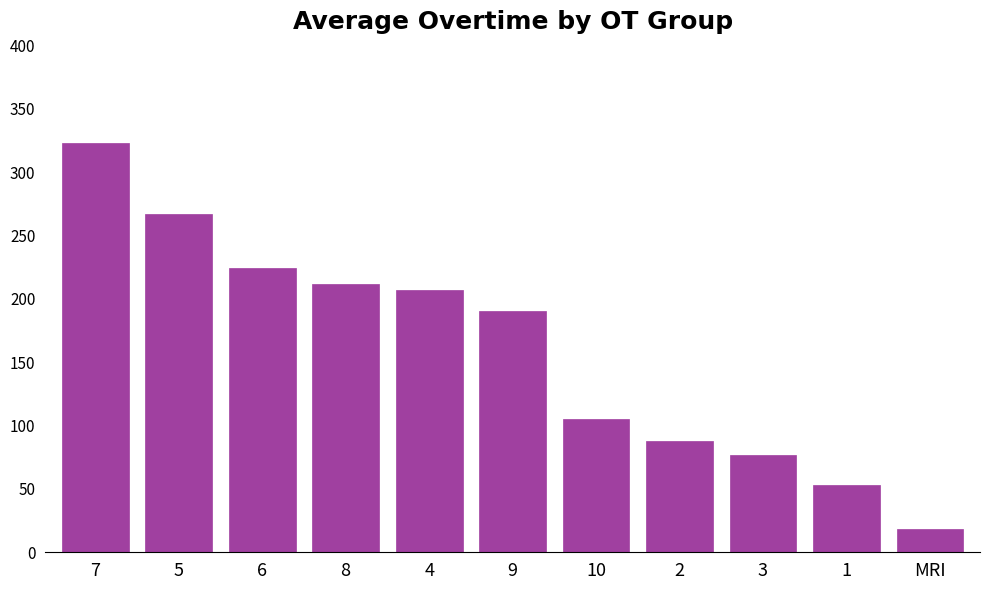

List the labels in order of value, largest first.

7, 5, 6, 8, 4, 9, 10, 2, 3, 1, MRI